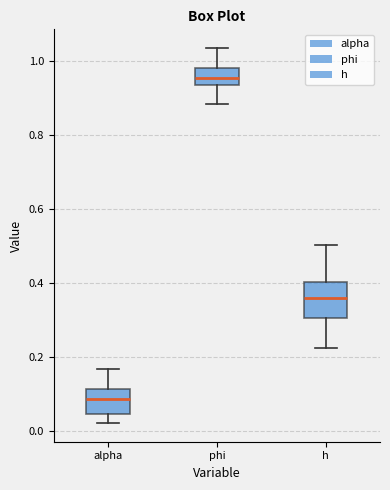

Reading left to right, read every box against the y-axis: the position of its median line, the range the box covers, and the ends of its whiskers. The values are not printed on the chart, so give them approximately, as read against the axis.

alpha: median 0.08, box 0.04 to 0.12, whiskers 0.02 to 0.16
phi: median 0.96, box 0.94 to 0.98, whiskers 0.88 to 1.04
h: median 0.36, box 0.30 to 0.40, whiskers 0.22 to 0.50